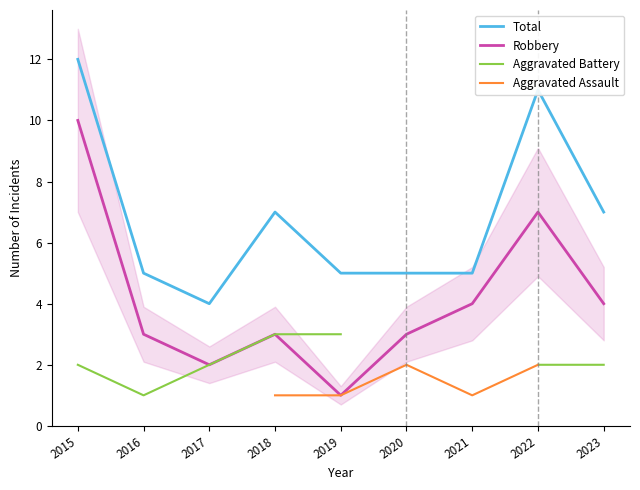

Which has a higher value, 2021 or 2017?

2021